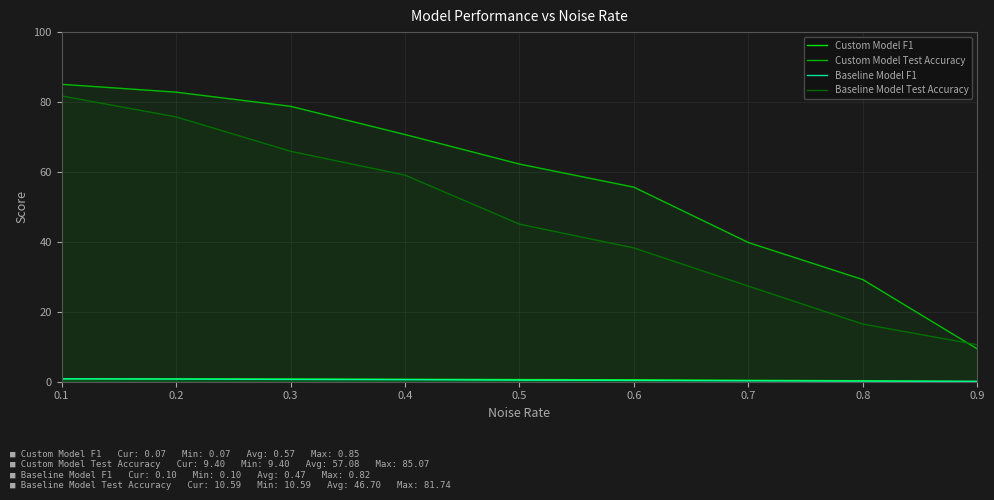

Is it true that Custom Model Test Accuracy equals 35.6 at 0.3?

False